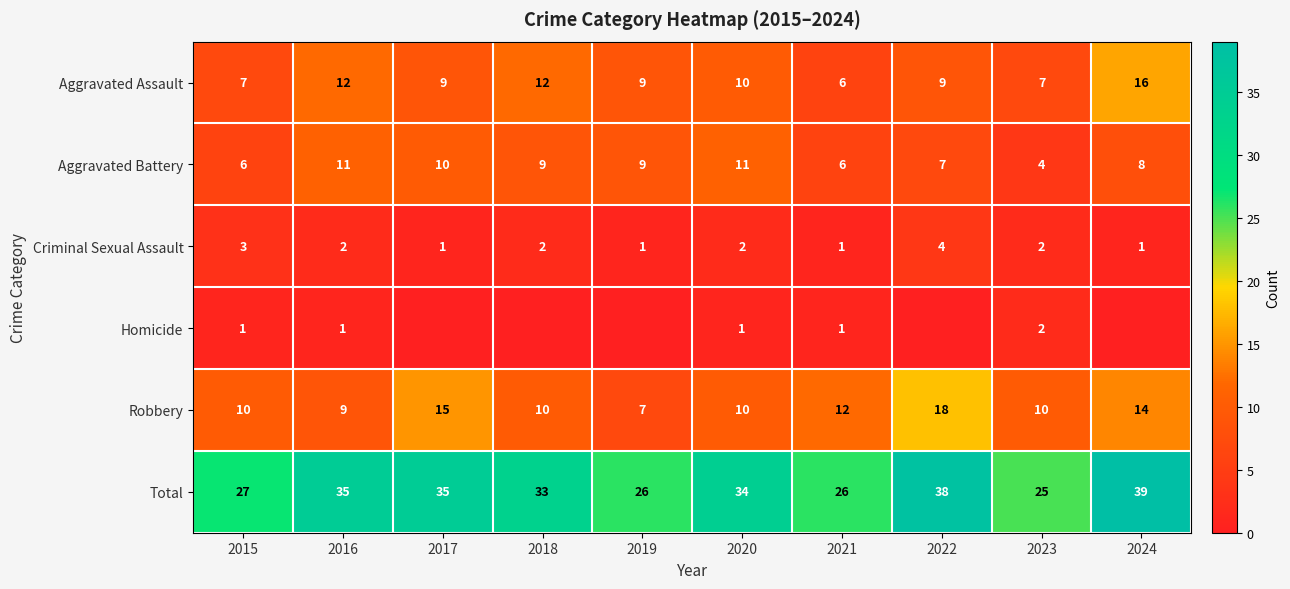

What is the spread (max minus min) of values at 2021?

25